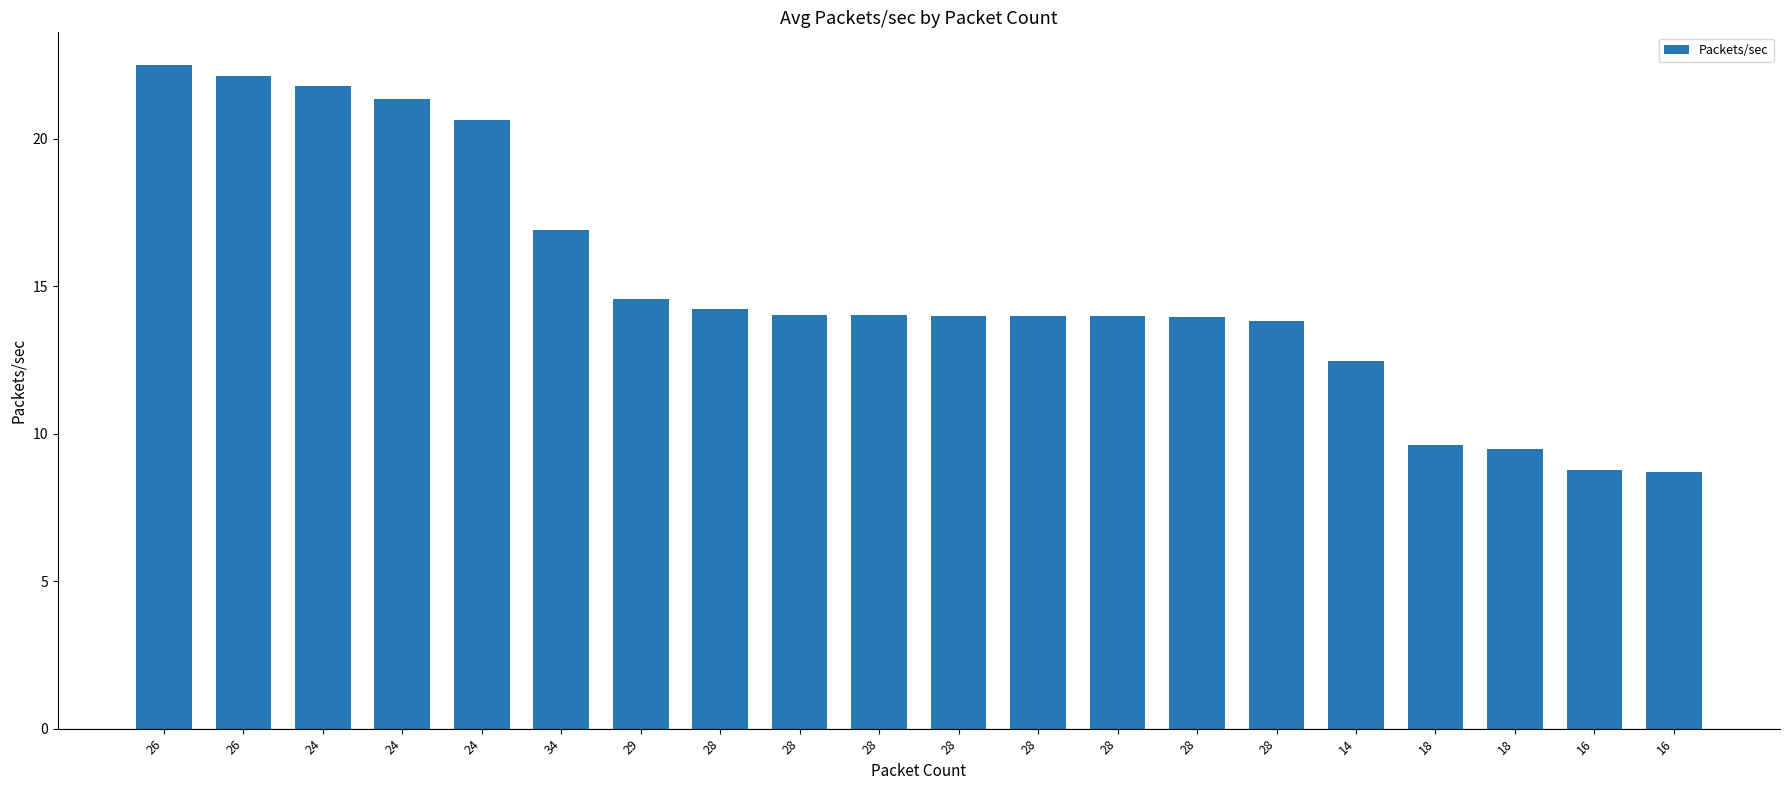

Rank the categories by value from highest to lowest.

26, 26, 24, 24, 24, 34, 29, 28, 28, 28, 28, 28, 28, 28, 28, 14, 18, 18, 16, 16